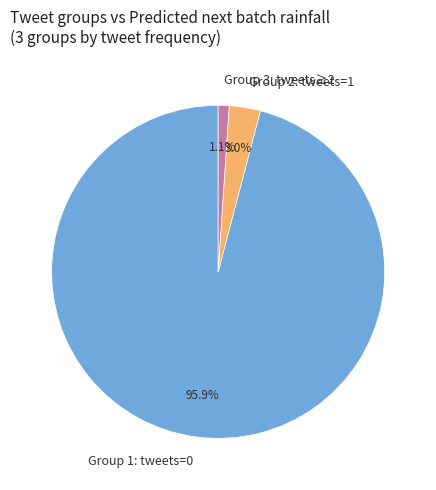

Does any single category account for the majority?

Yes